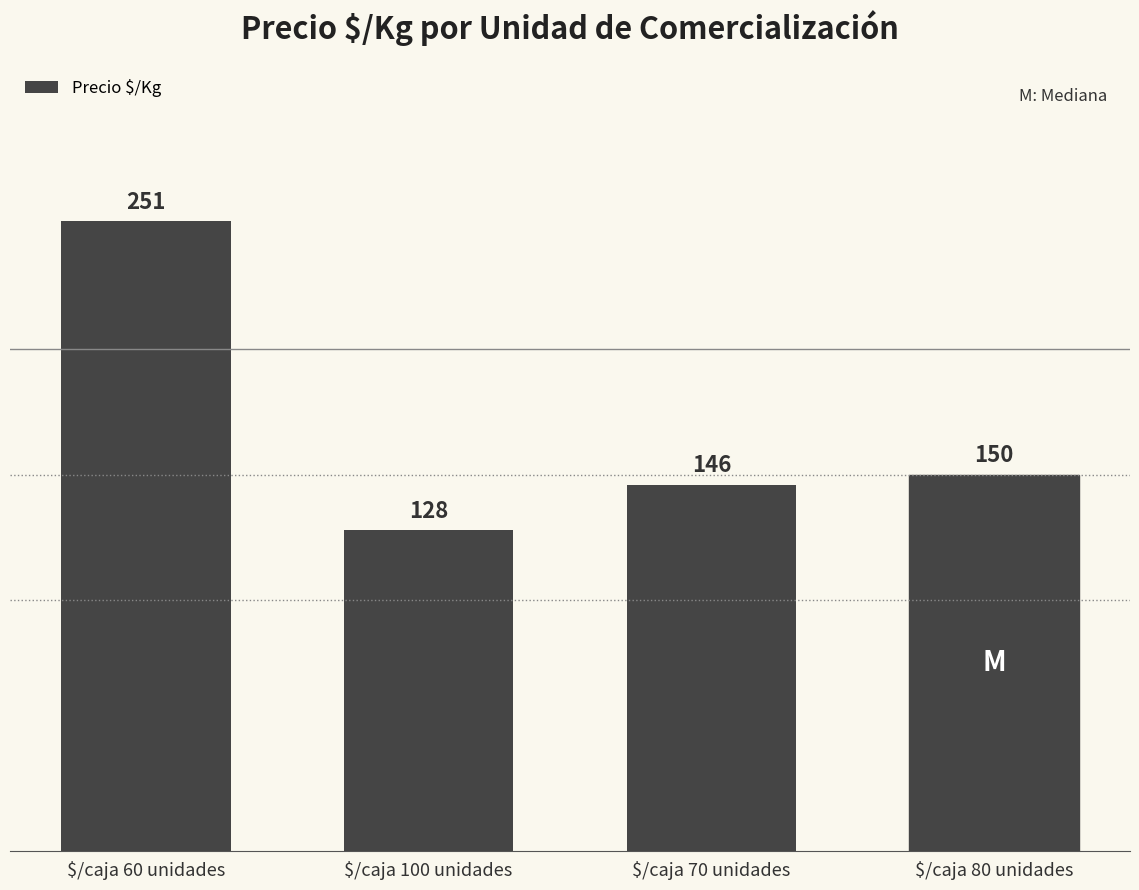

What is the label of the 4th bar from the left?

$/caja 80 unidades